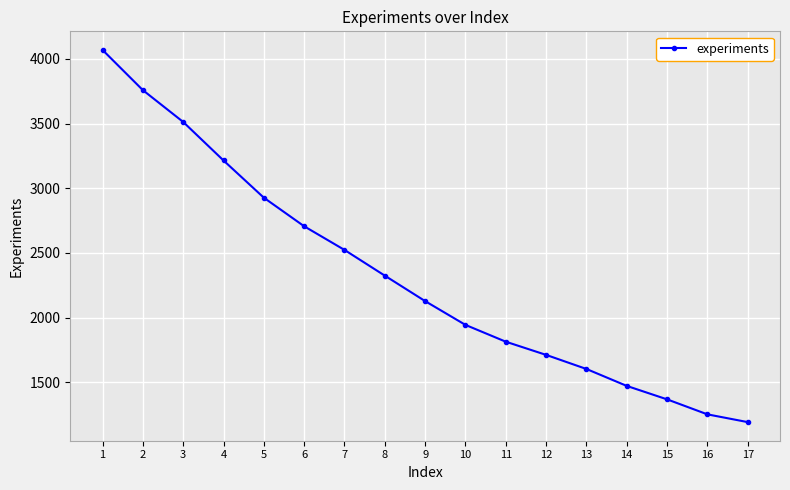

Does the chart have visible grid lines?

Yes